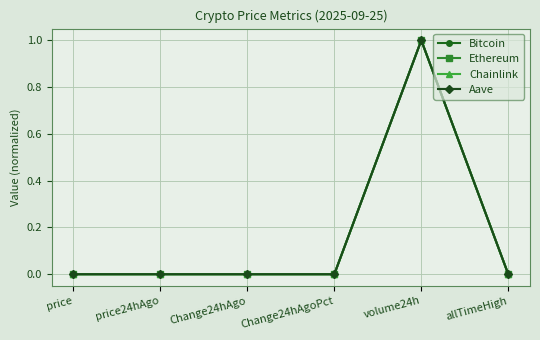

The value of Bitcoin at Change24hAgo is -0.0. True or false?

True